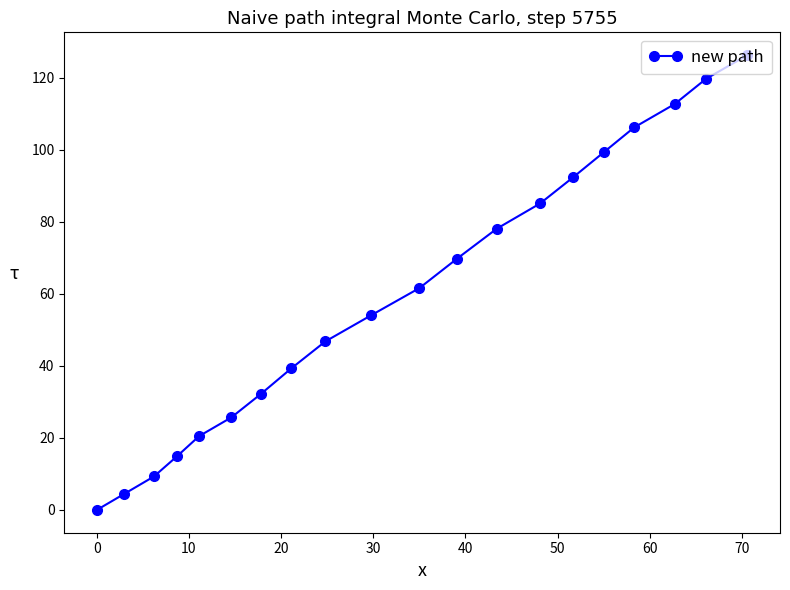

How many series are shown in this chart?

1